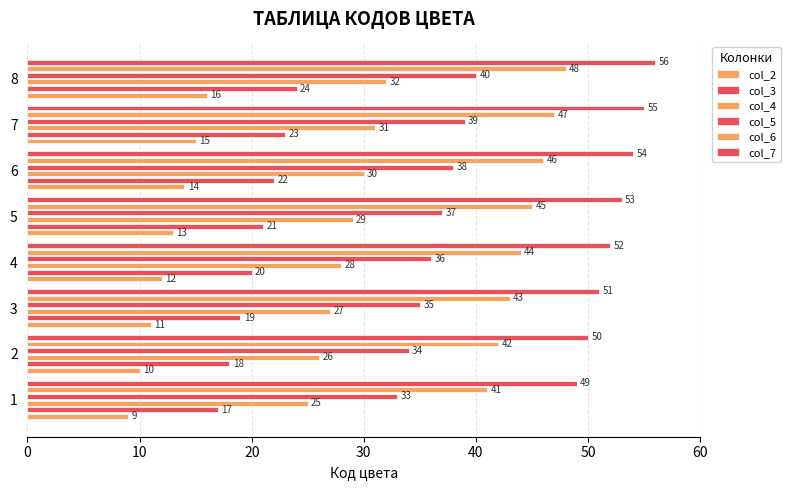

Is it true that col_5 equals 57 at 7?

False